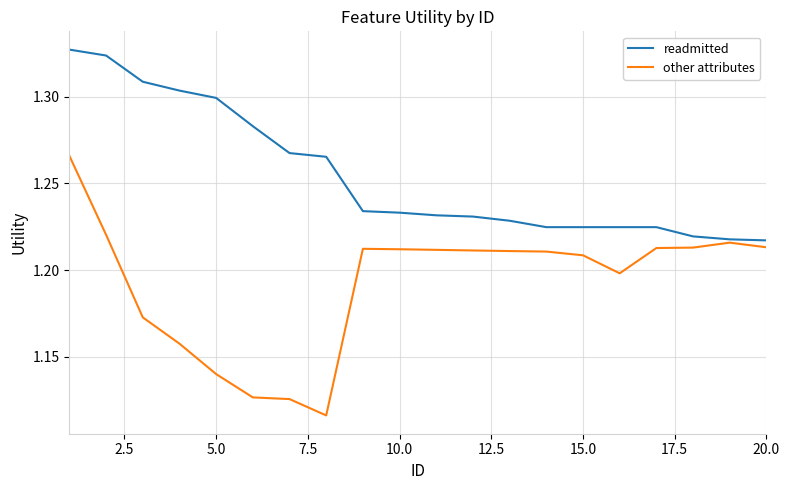

What is the difference between the maximum and minimum values in the readmitted series?

0.1